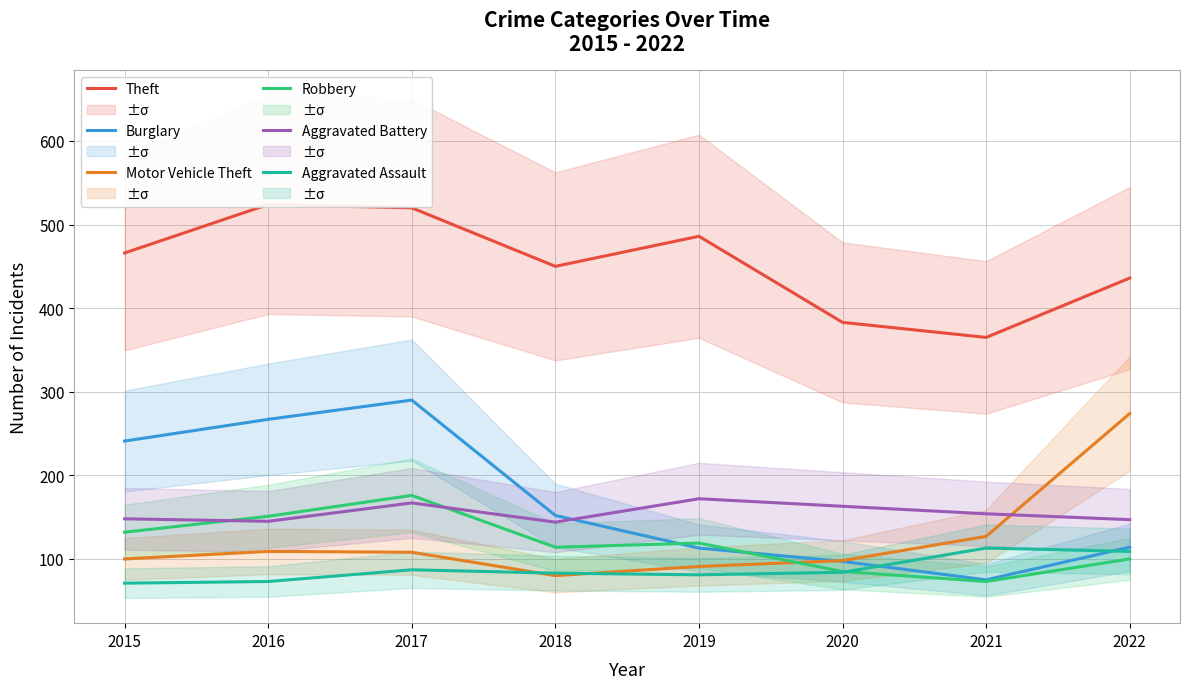

List the labels in order of Aggravated Battery value, largest first.

2019, 2017, 2020, 2021, 2015, 2022, 2016, 2018